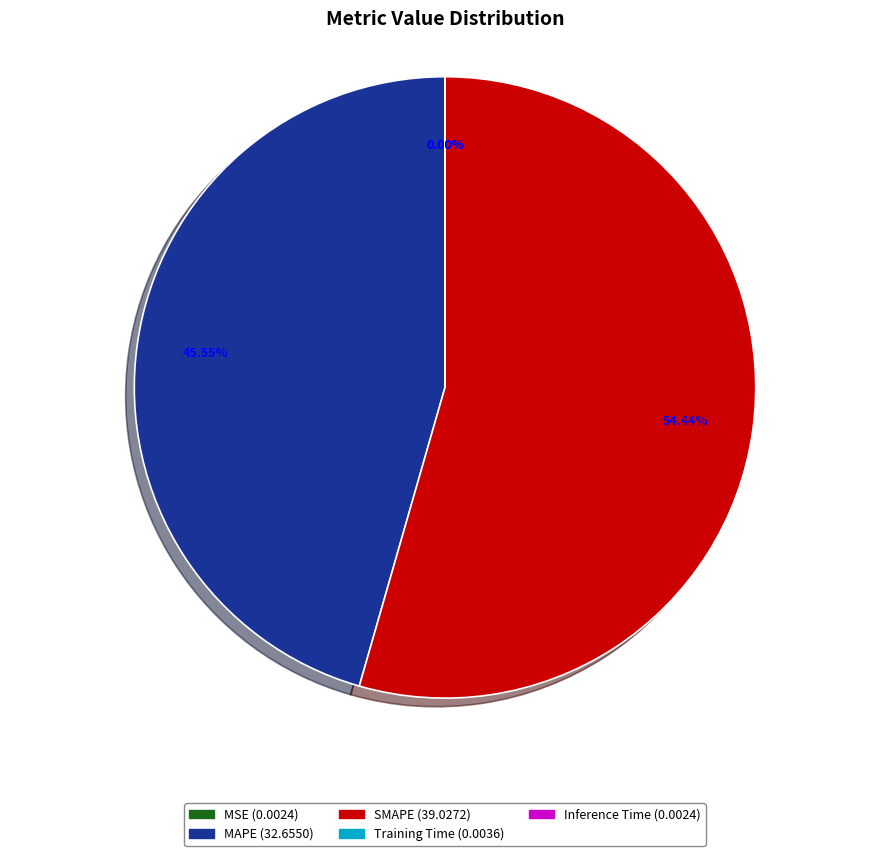

Combined, do MAPE and SMAPE account for over 50%?

Yes